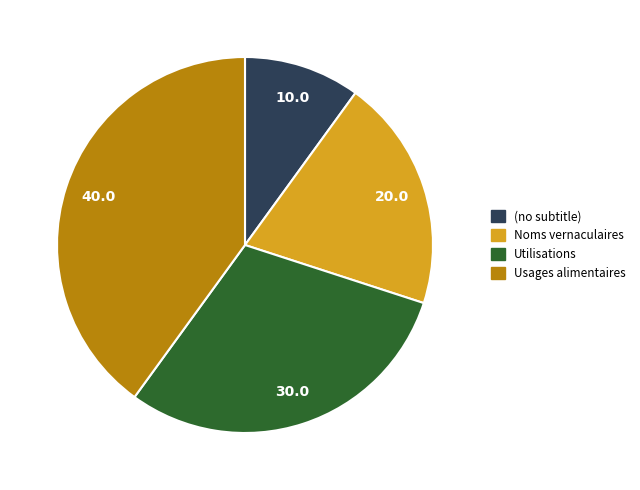

Rank the categories by value from highest to lowest.

Usages alimentaires, Utilisations, Noms vernaculaires, (no subtitle)